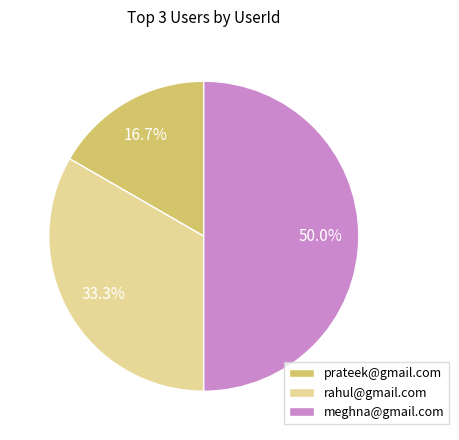

Between meghna@gmail.com and rahul@gmail.com, which is larger?

meghna@gmail.com